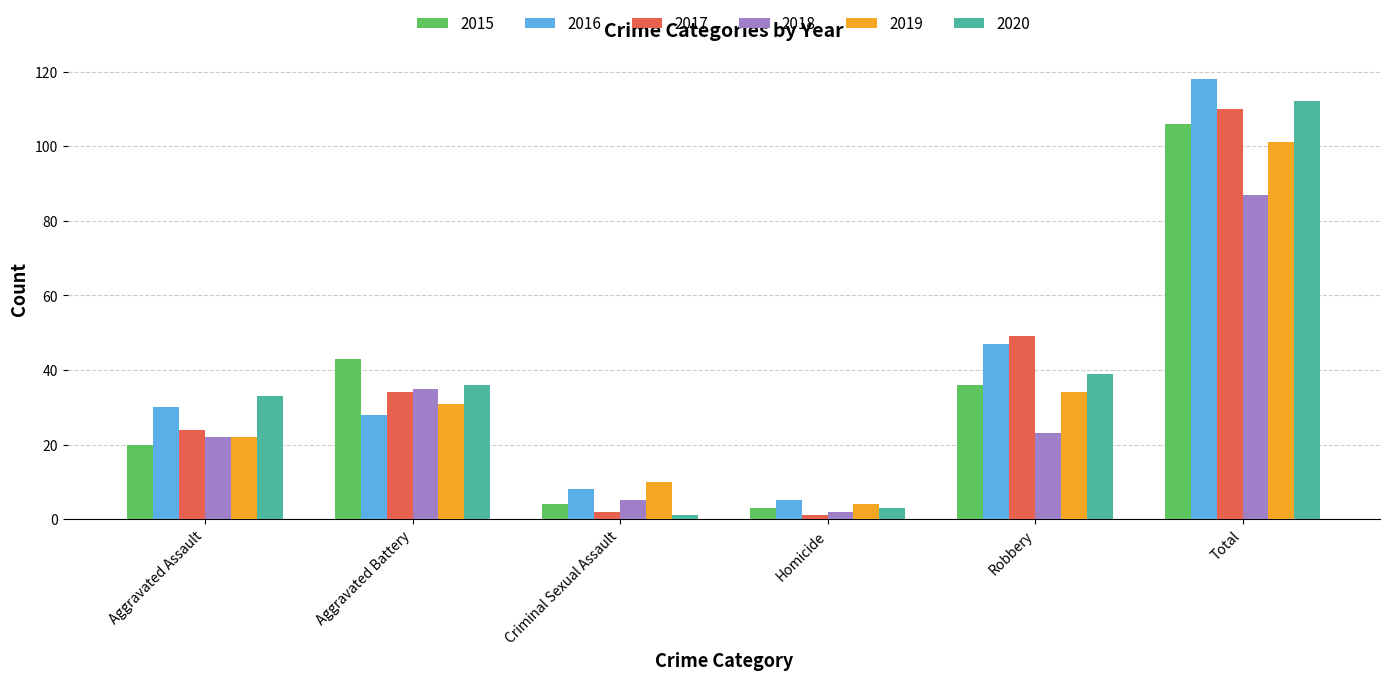

What is the label of the 6th bar from the left?

Total